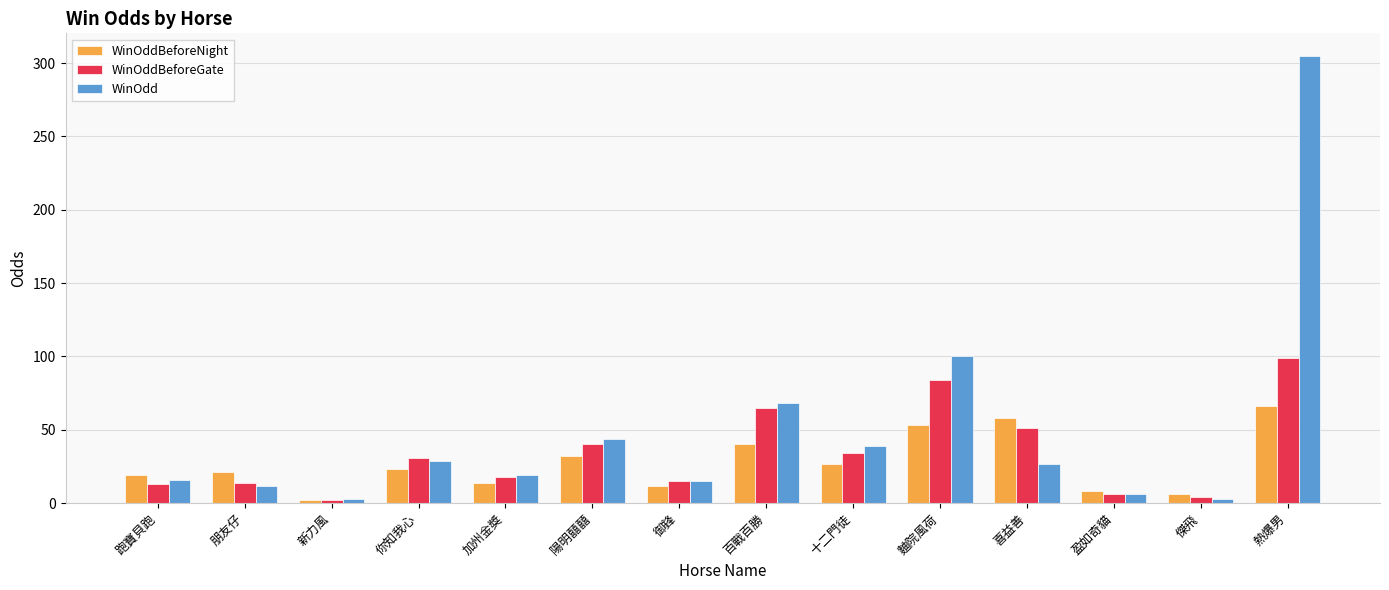

List the series in order of their peak value, lowest first.

WinOddBeforeNight, WinOddBeforeGate, WinOdd